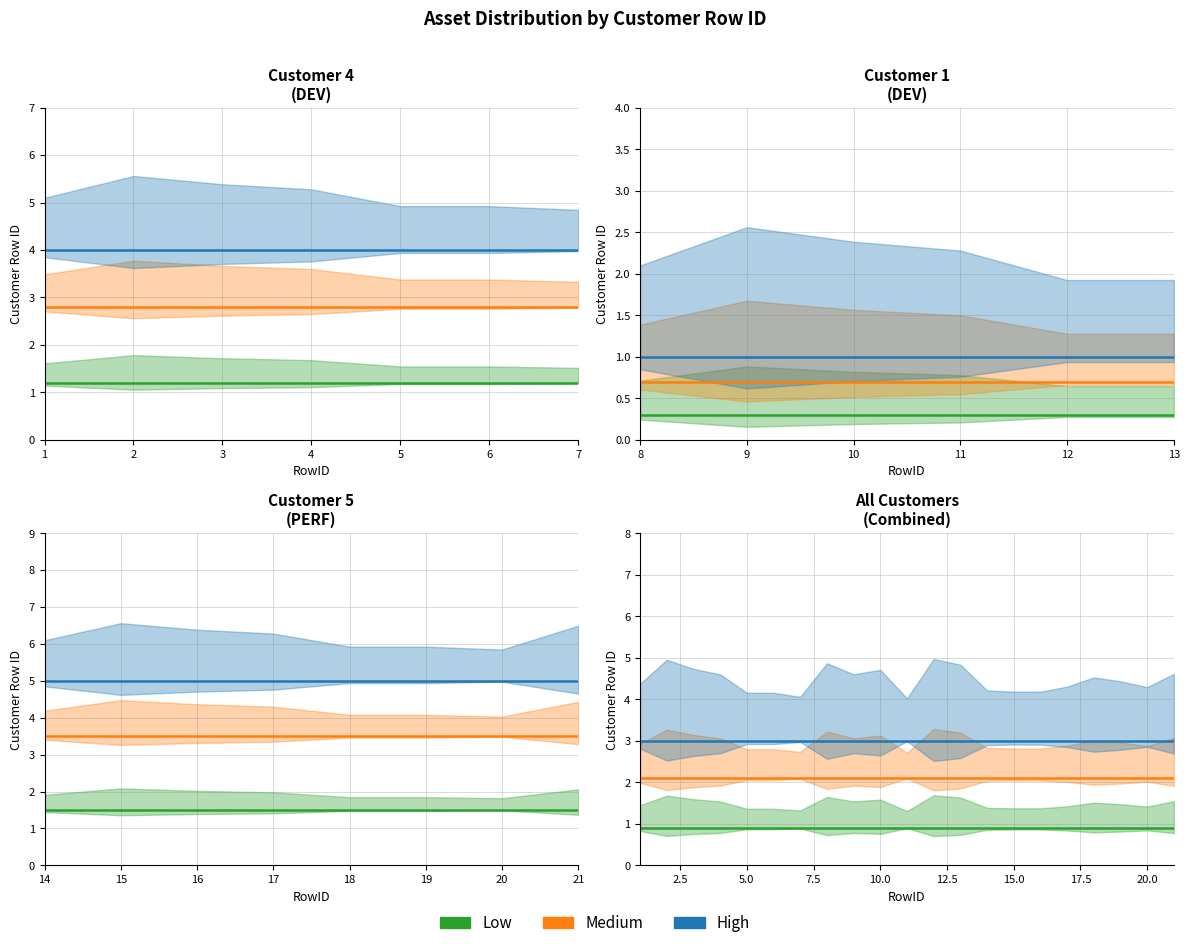

At which label is High closest to 3?

1